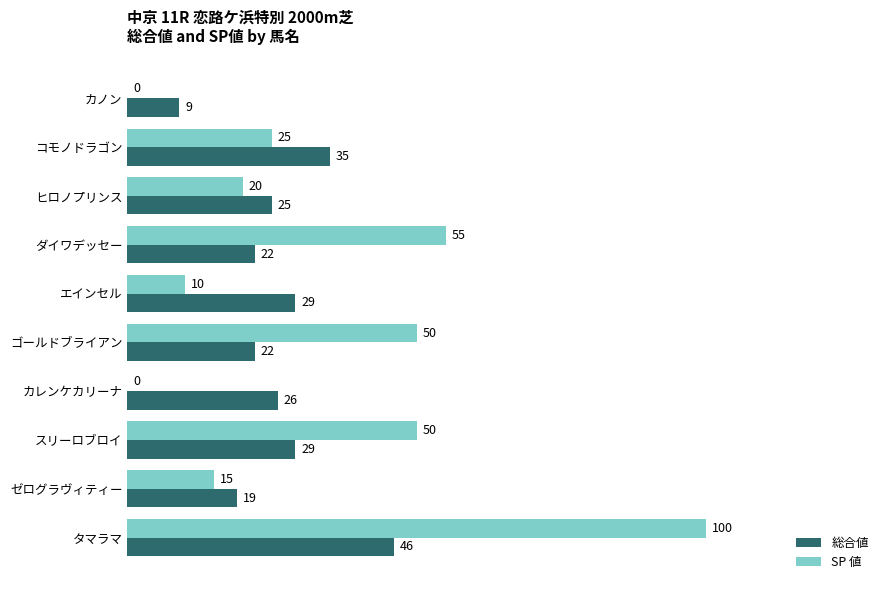

What is the sum of the SP 値 values at コモノドラゴン and カレンケカリーナ?

25